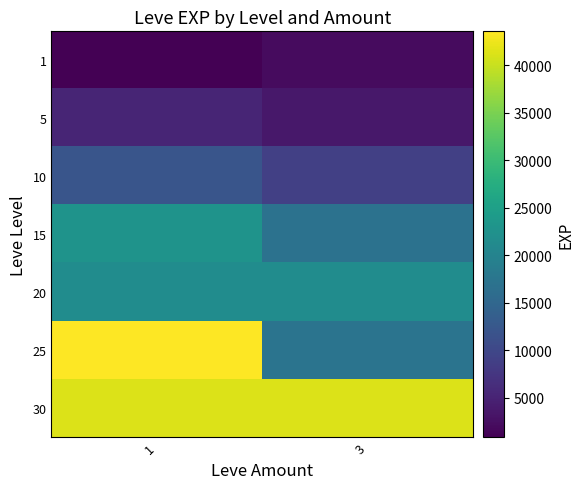

Which series has the largest range (max minus min)?

25